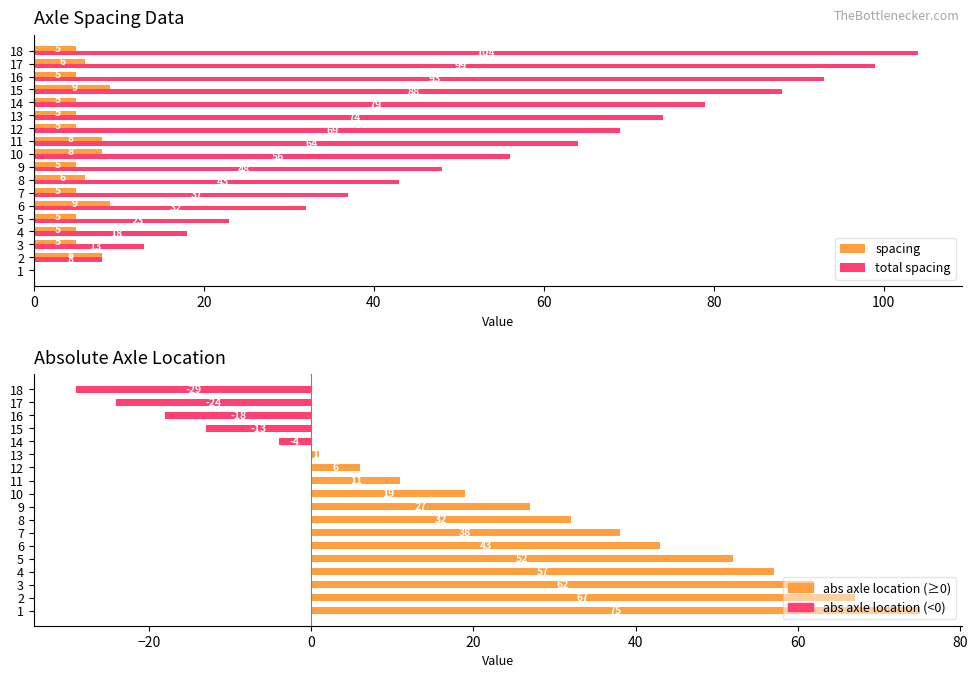

Read the total spacing value at 60, to the nearest 10.

20